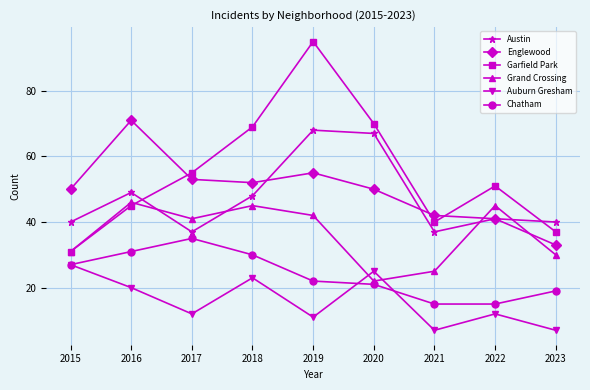

Which series has the largest range (max minus min)?

Garfield Park